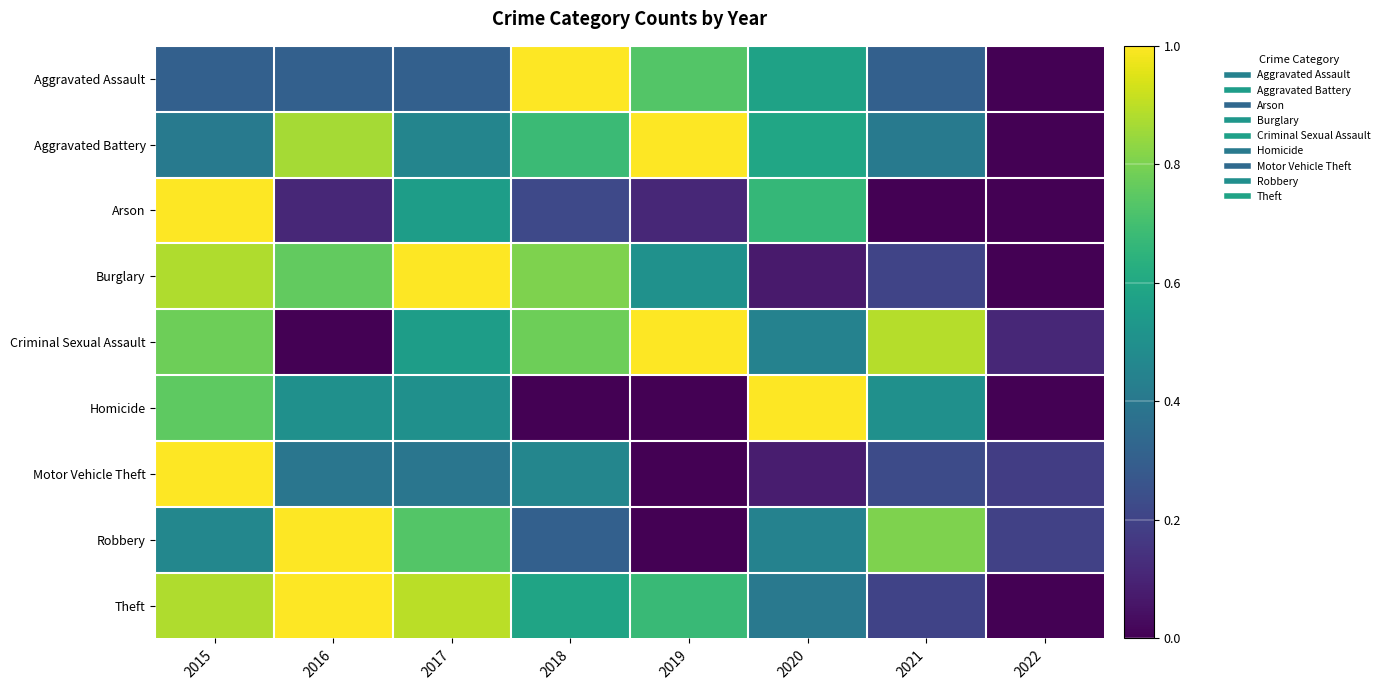

Reading left to right, transcribe all the data shown in this chart.

Aggravated Assault: 2015=0.3	2016=0.3	2017=0.3	2018=1.0	2019=0.7	2020=0.6	2021=0.3	2022=0.0
Aggravated Battery: 2015=0.4	2016=0.9	2017=0.5	2018=0.7	2019=1.0	2020=0.6	2021=0.4	2022=0.0
Arson: 2015=1.0	2016=0.1	2017=0.6	2018=0.2	2019=0.1	2020=0.7	2021=0.0	2022=0.0
Burglary: 2015=0.9	2016=0.8	2017=1.0	2018=0.8	2019=0.5	2020=0.1	2021=0.2	2022=0.0
Criminal Sexual Assault: 2015=0.8	2016=0.0	2017=0.6	2018=0.8	2019=1.0	2020=0.4	2021=0.9	2022=0.1
Homicide: 2015=0.8	2016=0.5	2017=0.5	2018=0.0	2019=0.0	2020=1.0	2021=0.5	2022=0.0
Motor Vehicle Theft: 2015=1.0	2016=0.4	2017=0.4	2018=0.5	2019=0.0	2020=0.1	2021=0.2	2022=0.2
Robbery: 2015=0.5	2016=1.0	2017=0.7	2018=0.3	2019=0.0	2020=0.4	2021=0.8	2022=0.2
Theft: 2015=0.9	2016=1.0	2017=0.9	2018=0.6	2019=0.7	2020=0.4	2021=0.2	2022=0.0